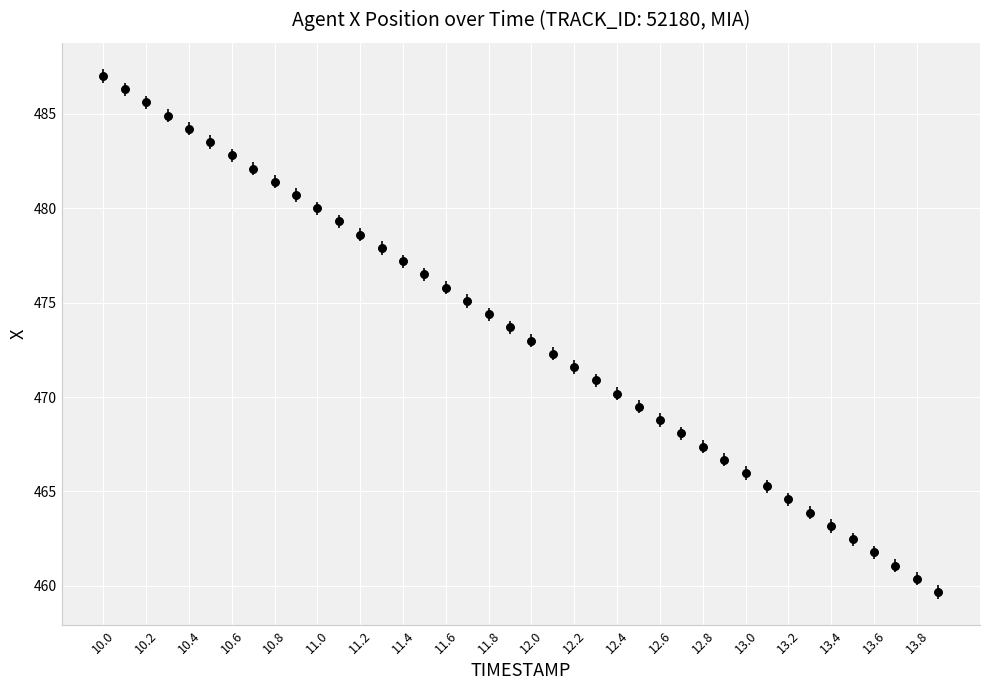

What is the smallest value displayed?

459.7